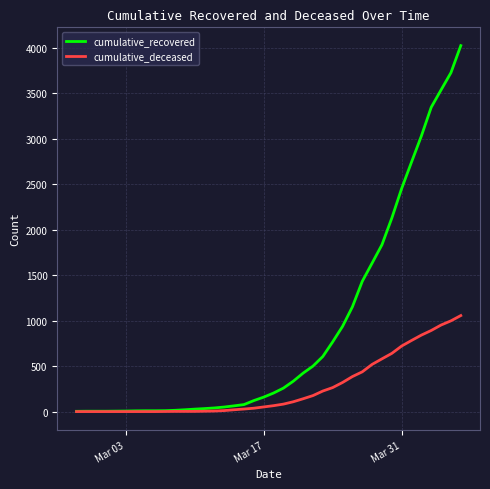

Rank the series by their maximum value, from lowest to highest.

cumulative_deceased, cumulative_recovered